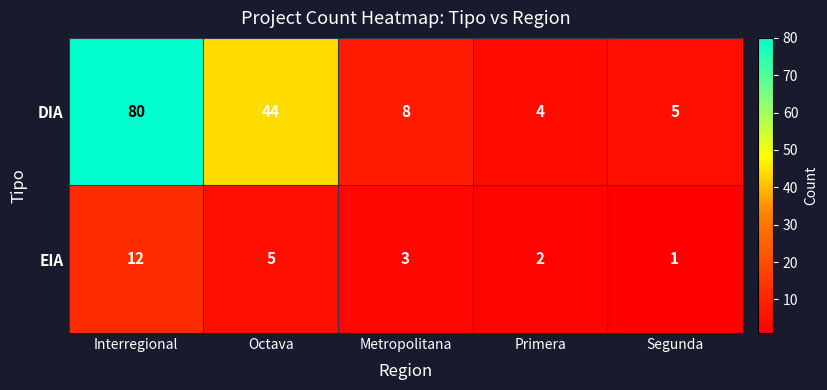

At which label does DIA first exceed 8?

Interregional